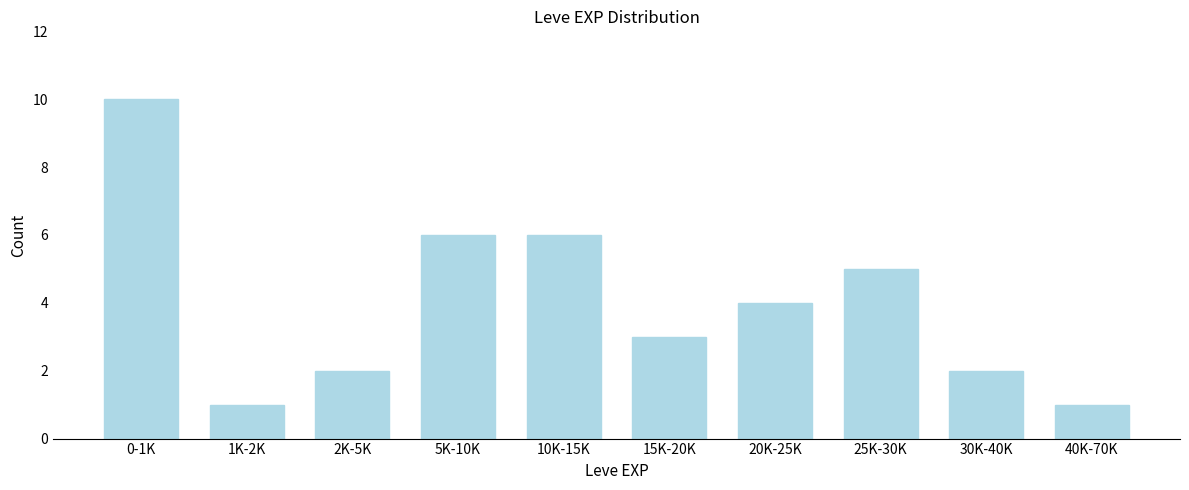

Reading right to left, extract all data points from this chart.

40K-70K=1	30K-40K=2	25K-30K=5	20K-25K=4	15K-20K=3	10K-15K=6	5K-10K=6	2K-5K=2	1K-2K=1	0-1K=10